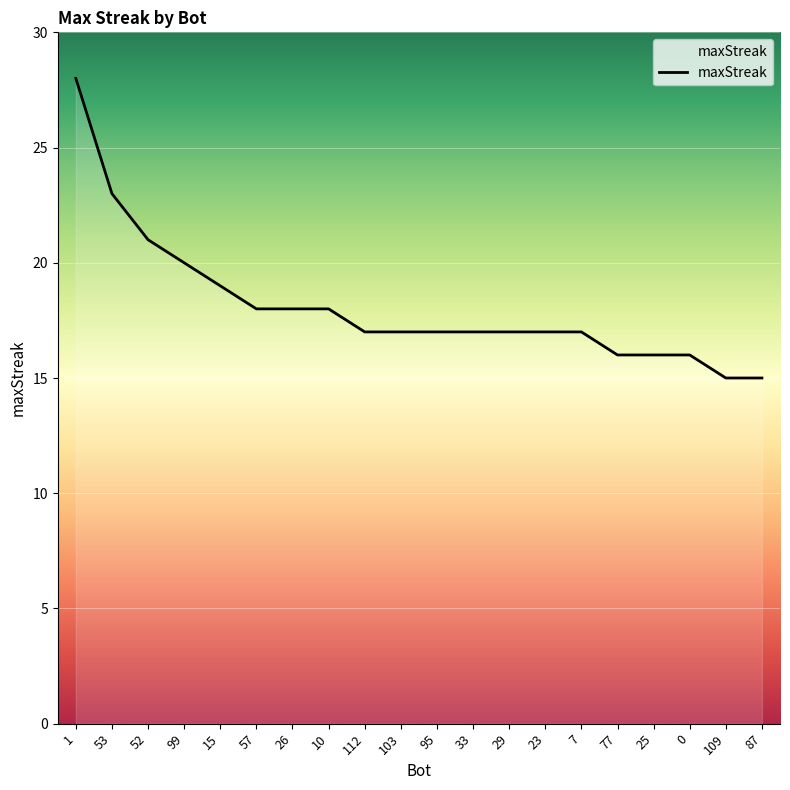

The value at 15 is 19. True or false?

True